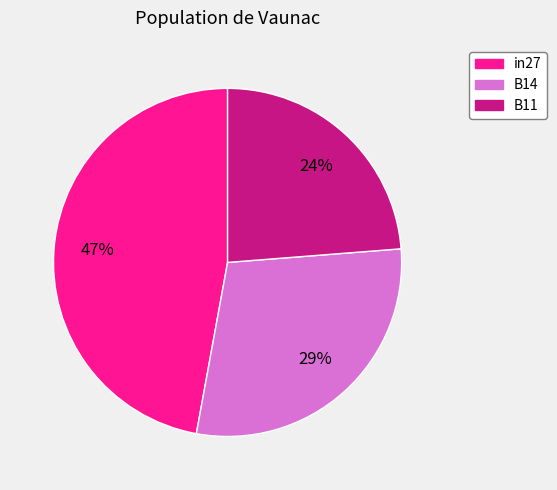

To the nearest percent, what percentage of the pie is B14?

29%